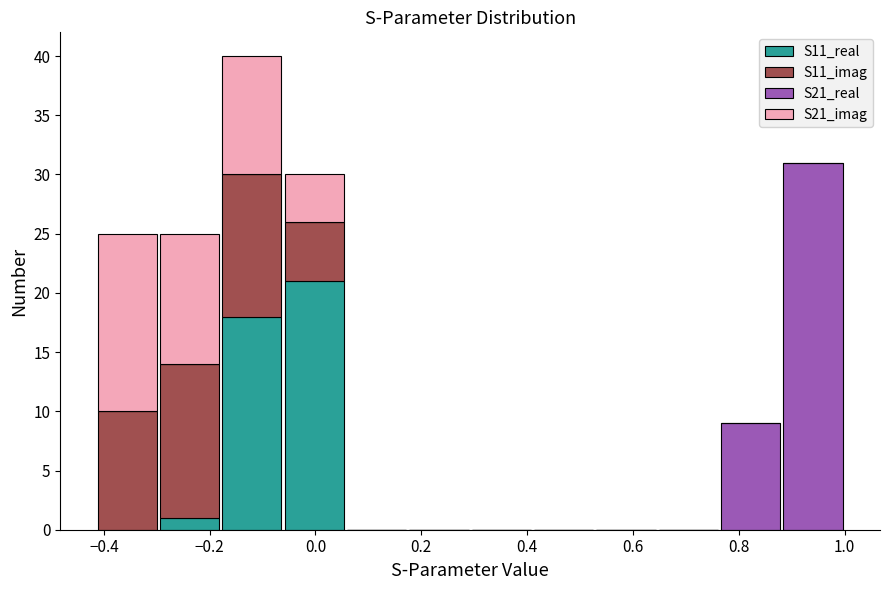

What is the total height of the stacked bar covering -0.30 to -0.18 on the x-axis? Neither the bar edges nor the heights are printed on the chart, so give them approximately, as read against the axes.

25